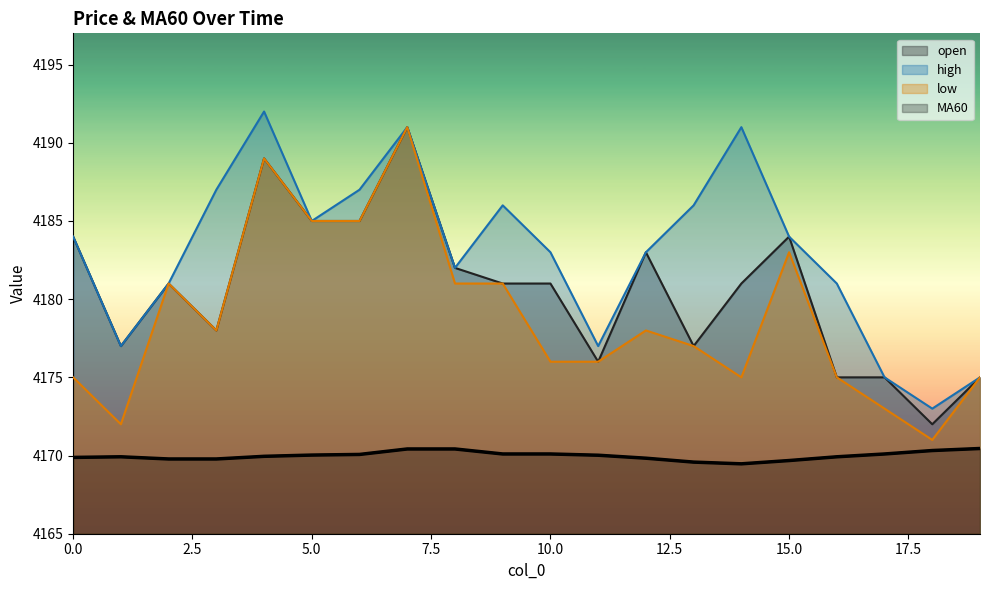

The value of high at 10.0 is 926.7. True or false?

False